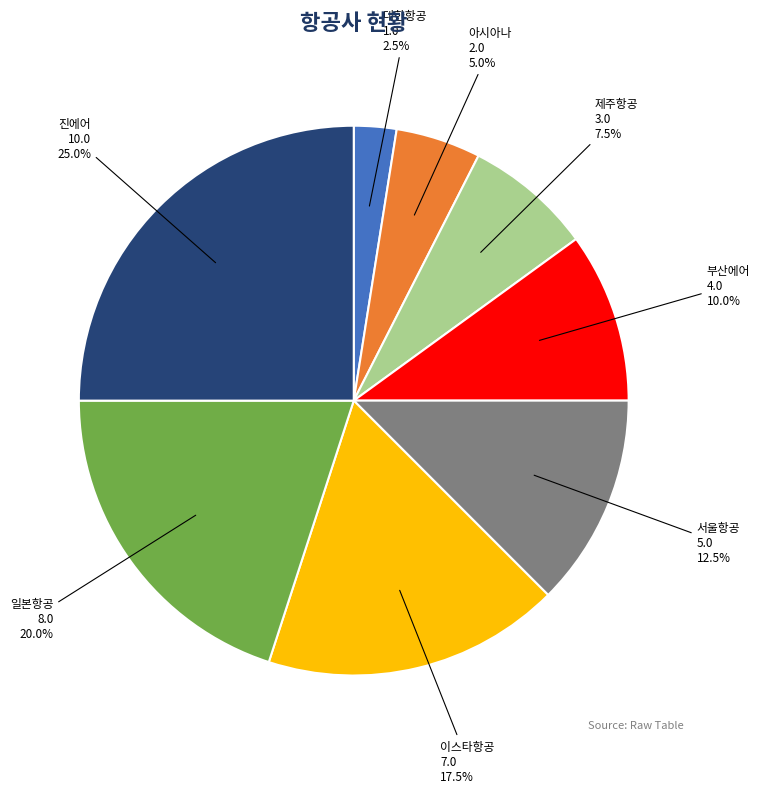

Combined, what portion of the pie is 부산에어 and 진에어?

35.0%